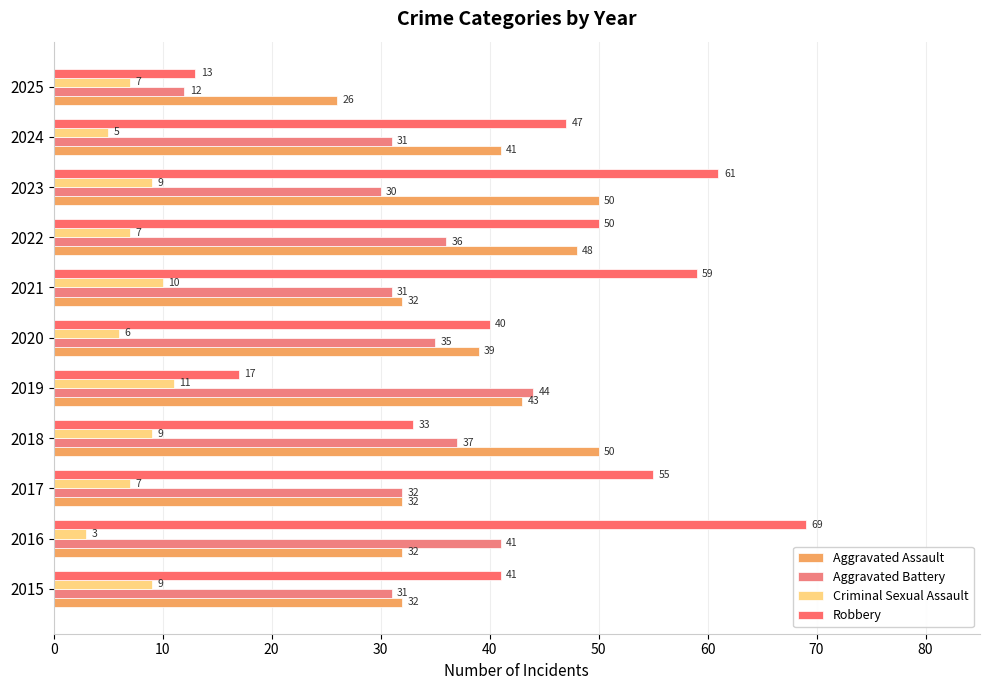

How many values in the Robbery series are below 47?

5